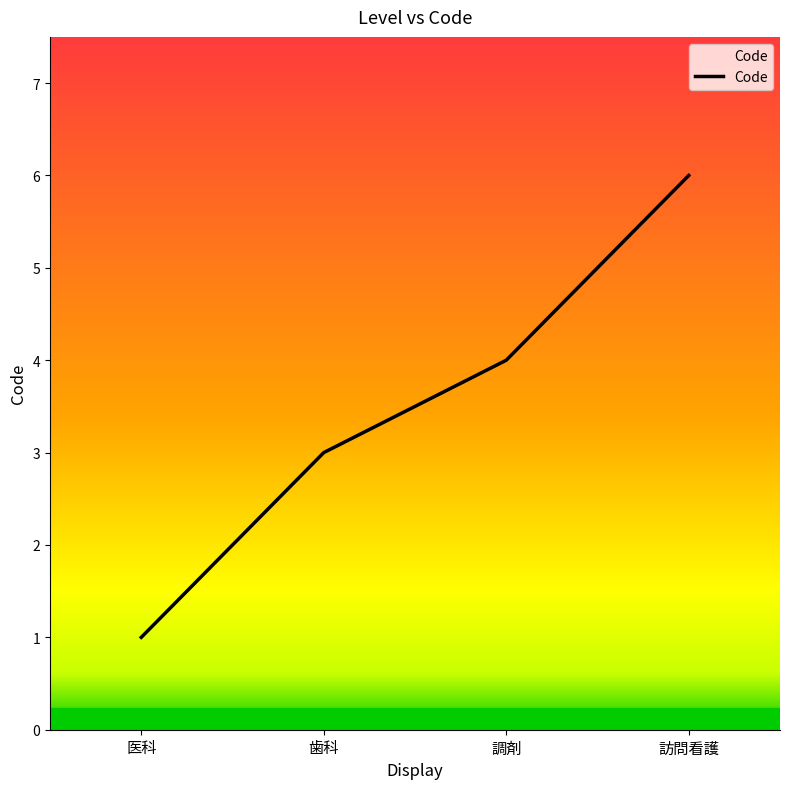

What position from the right is 調剤?

2